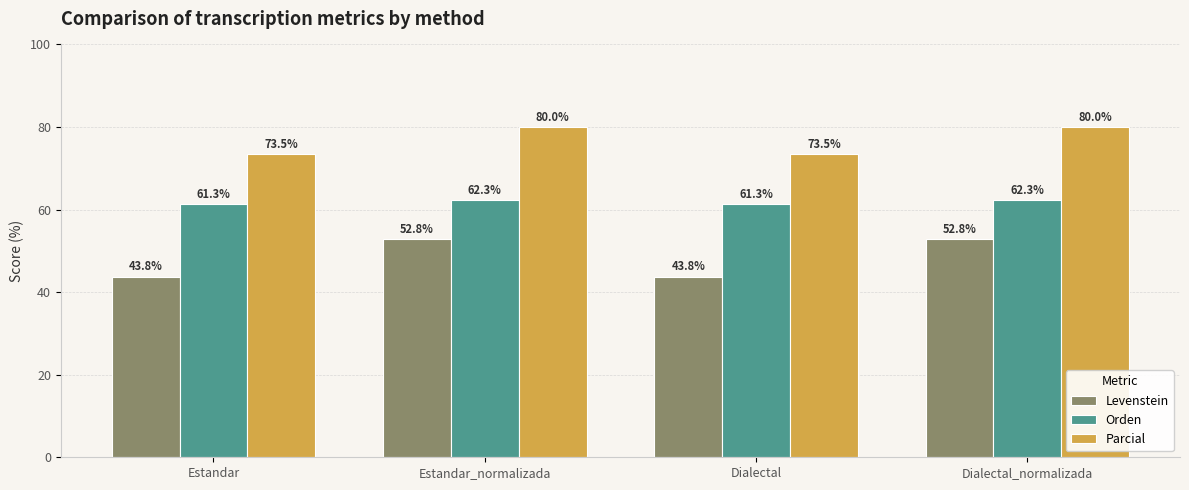

What is the smallest value displayed?

43.8